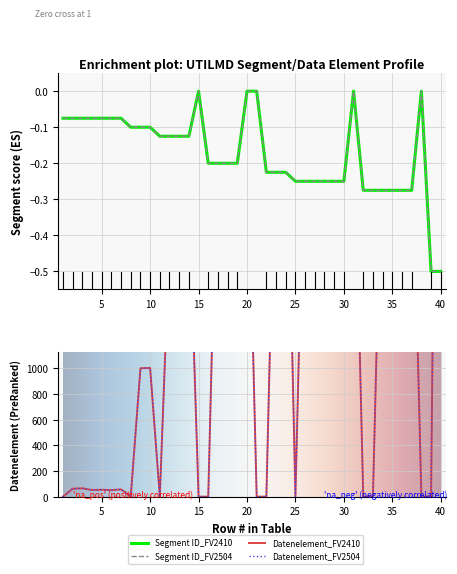

True or false: Segment ID_FV2504 has more than 2 points higher than both neighbors.

True